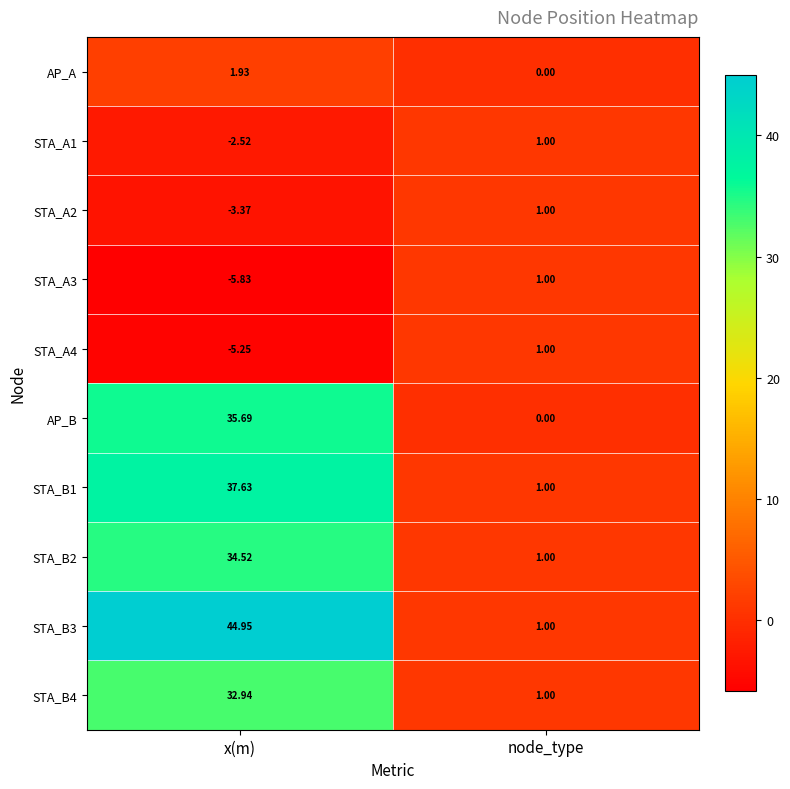

At which category does the chart reach its peak across all series?

x(m)